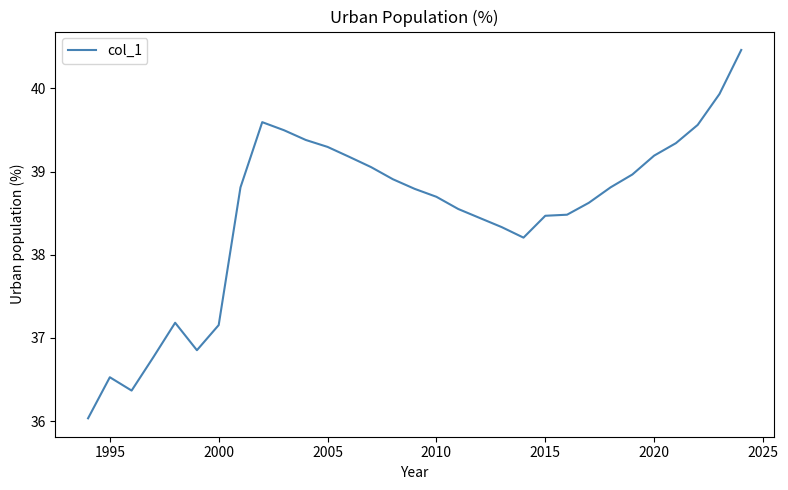

What is the smallest value displayed?

36.0